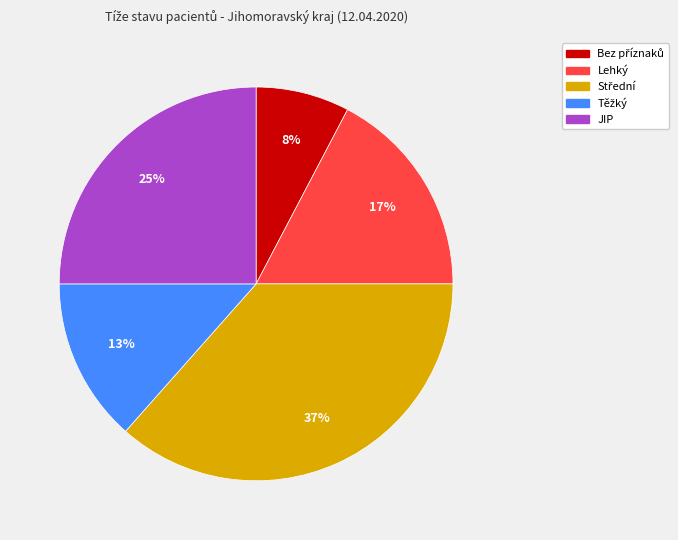

Does Lehký account for over 50% of the chart?

No